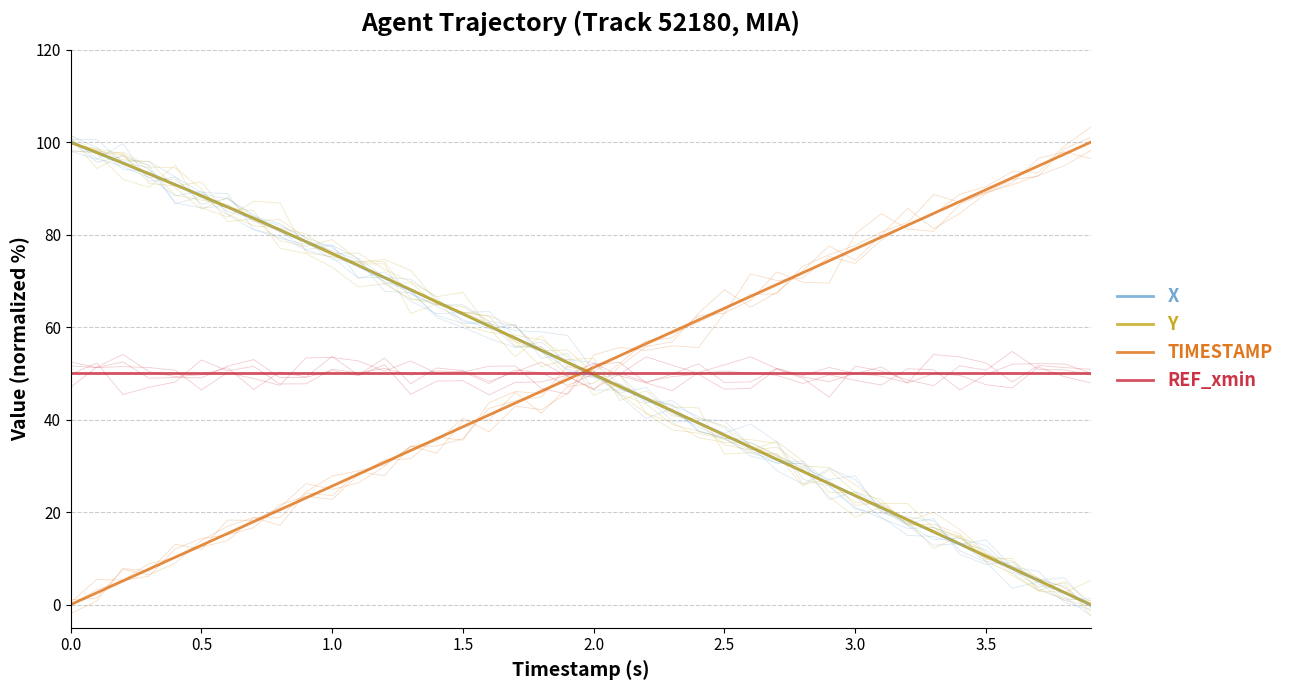

Reading left to right, what are all the values shown in this chart?

X: 100.0	97.8	95.5	93.1	90.8	88.4	86.0	83.5	81.0	78.5	75.9	73.3	70.7	68.1	65.5	62.9	60.2	57.6	55.0	52.4	49.8	47.1	44.5	41.9	39.3	36.7	34.0	31.4	28.8	26.2	23.6	21.0	18.3	15.7	13.1	10.5	7.9	5.2	2.6	0.0
Y: 100.0	97.8	95.5	93.2	90.8	88.4	86.0	83.6	81.1	78.5	75.9	73.4	70.8	68.1	65.5	62.9	60.2	57.6	55.0	52.4	49.8	47.2	44.6	41.9	39.3	36.7	34.1	31.4	28.8	26.2	23.6	21.0	18.4	15.7	13.1	10.5	7.9	5.3	2.6	0.0
TIMESTAMP: 0.0	2.6	5.1	7.7	10.3	12.8	15.4	17.9	20.5	23.1	25.6	28.2	30.8	33.3	35.9	38.5	41.0	43.6	46.2	48.7	51.3	53.8	56.4	59.0	61.5	64.1	66.7	69.2	71.8	74.4	76.9	79.5	82.1	84.6	87.2	89.7	92.3	94.9	97.4	100.0
REF_xmin: 50.0	50.0	50.0	50.0	50.0	50.0	50.0	50.0	50.0	50.0	50.0	50.0	50.0	50.0	50.0	50.0	50.0	50.0	50.0	50.0	50.0	50.0	50.0	50.0	50.0	50.0	50.0	50.0	50.0	50.0	50.0	50.0	50.0	50.0	50.0	50.0	50.0	50.0	50.0	50.0